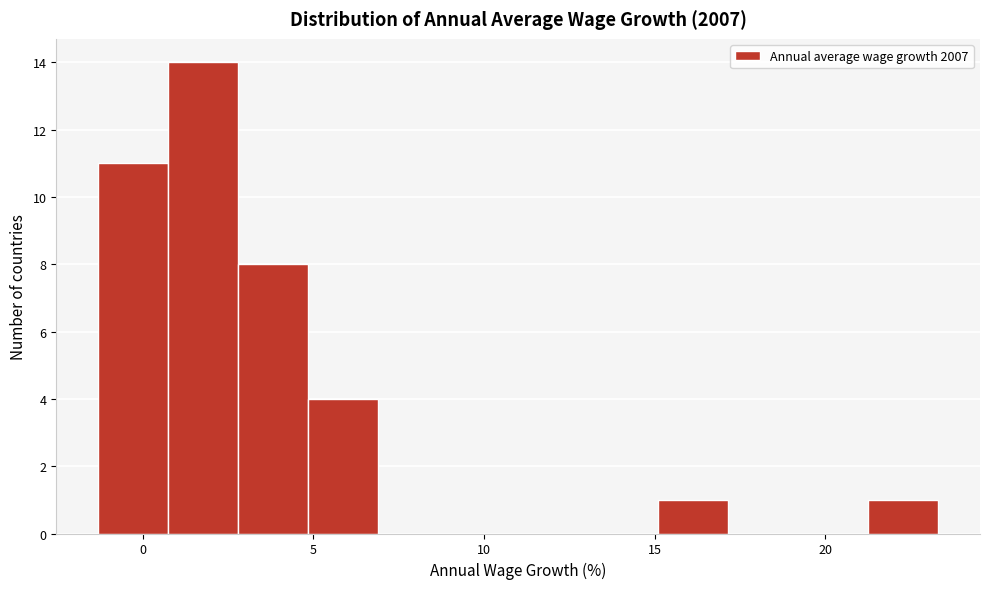

Which range on the x-axis has the tallest bar?

0.75 to 2.80